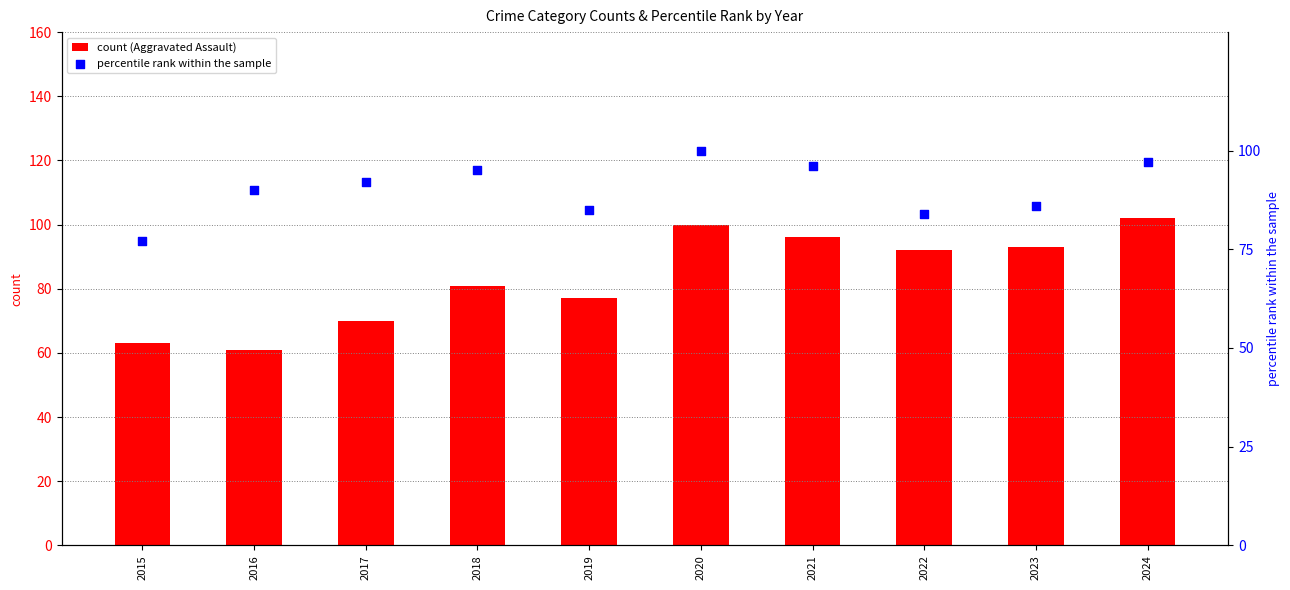

Which series has the largest total across all categories?

percentile rank within the sample